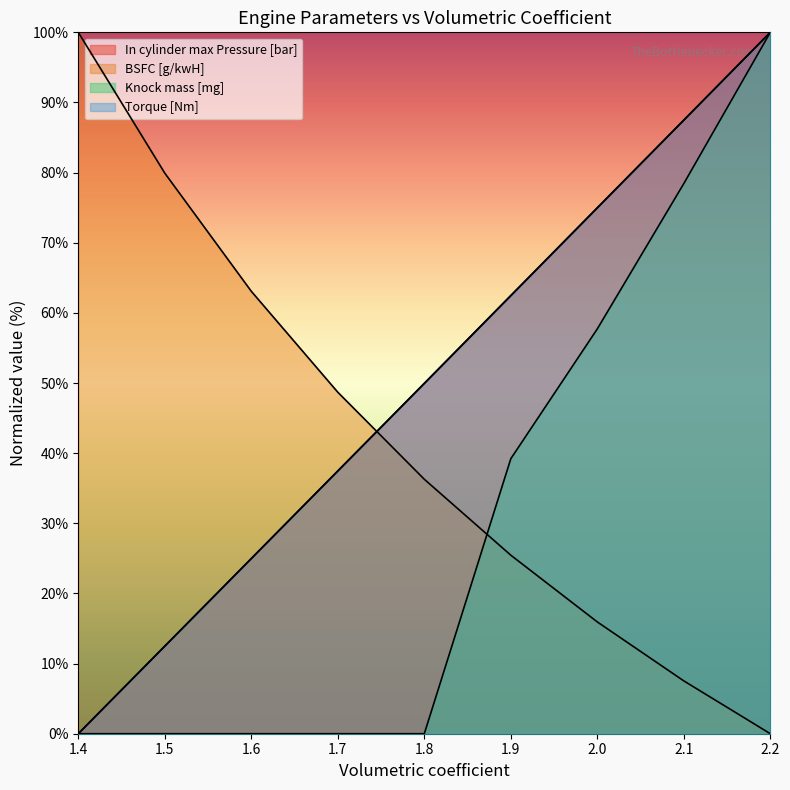

How many values in Knock mass [mg] are above zero?

4